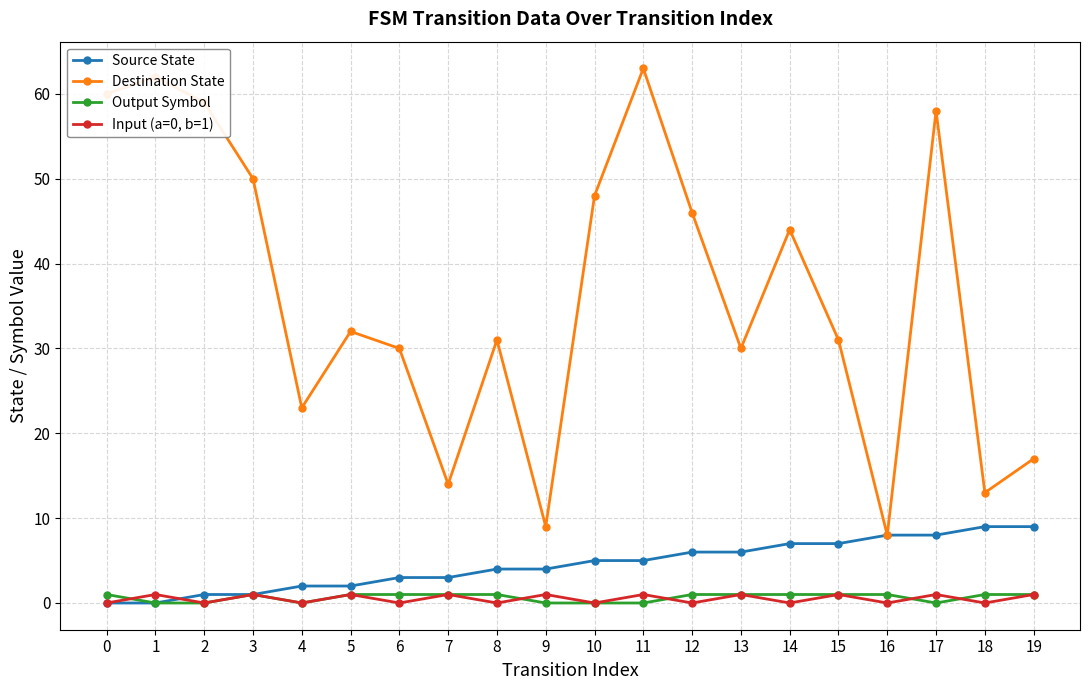

Reading left to right, extract all data points from this chart.

Source State: 0=0	1=0	2=1	3=1	4=2	5=2	6=3	7=3	8=4	9=4	10=5	11=5	12=6	13=6	14=7	15=7	16=8	17=8	18=9	19=9
Destination State: 0=60	1=62	2=59	3=50	4=23	5=32	6=30	7=14	8=31	9=9	10=48	11=63	12=46	13=30	14=44	15=31	16=8	17=58	18=13	19=17
Output Symbol: 0=1	1=0	2=0	3=1	4=0	5=1	6=1	7=1	8=1	9=0	10=0	11=0	12=1	13=1	14=1	15=1	16=1	17=0	18=1	19=1
Input (a=0, b=1): 0=0	1=1	2=0	3=1	4=0	5=1	6=0	7=1	8=0	9=1	10=0	11=1	12=0	13=1	14=0	15=1	16=0	17=1	18=0	19=1